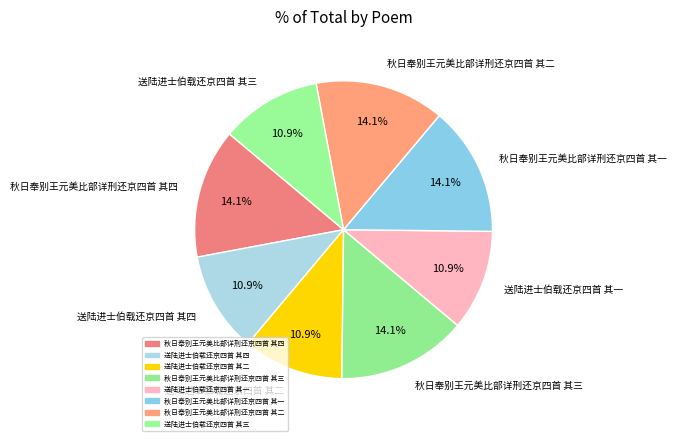

What is the ratio of the value at 秋日奉别王元美比部详刑还京四首 其一 to the value at 送陆进士伯载还京四首 其三?

1.3